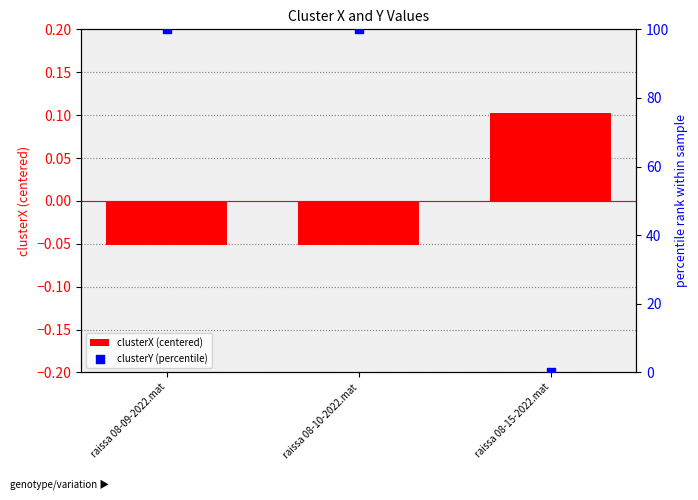

Which series reaches the maximum Y coordinate?

clusterY (percentile)